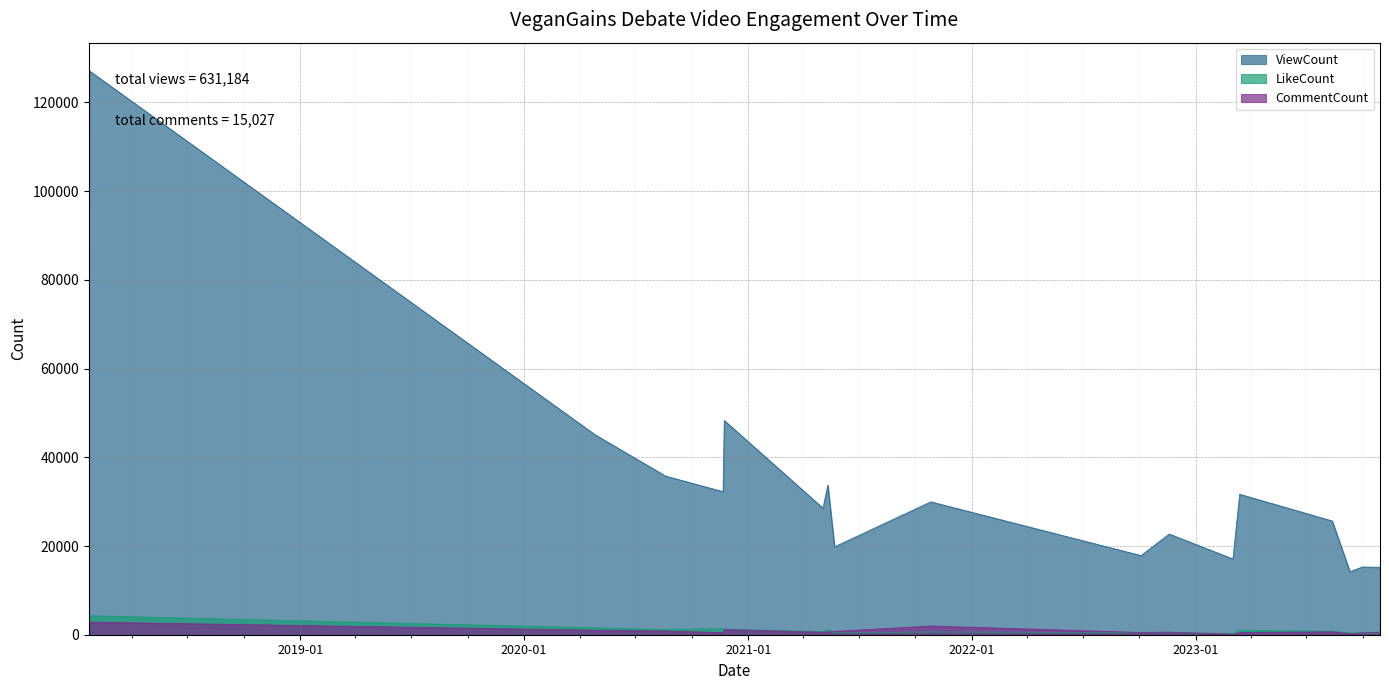

What is the label of the 14th point from the left?

2023-03-14